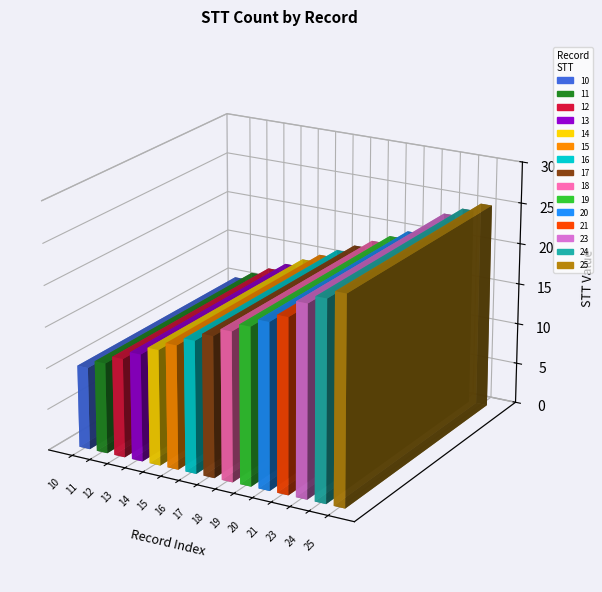

What is the ratio of the value at 14 to the value at 10?

1.4